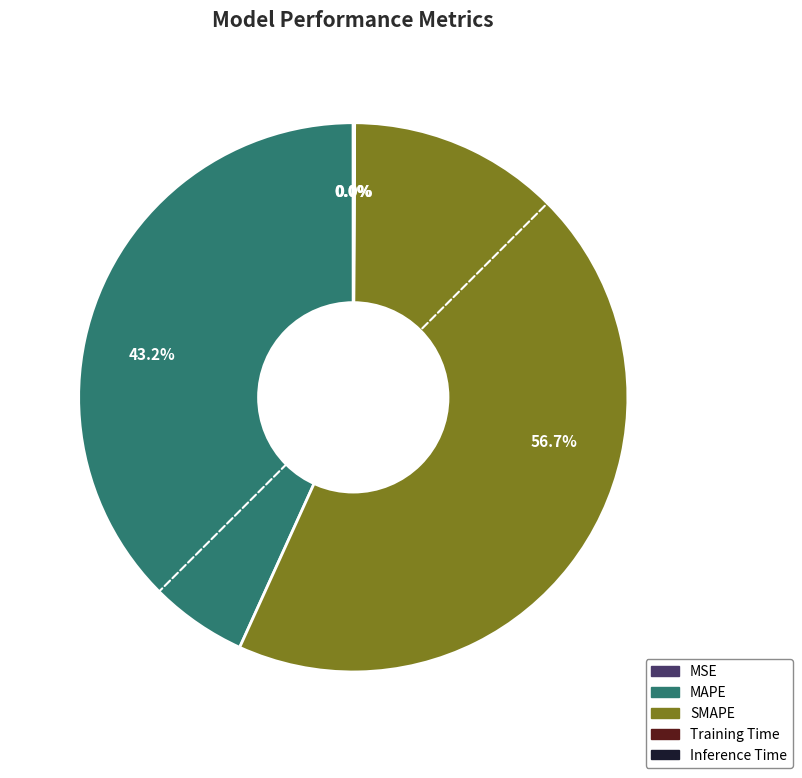

What is the largest slice in the pie chart?

SMAPE